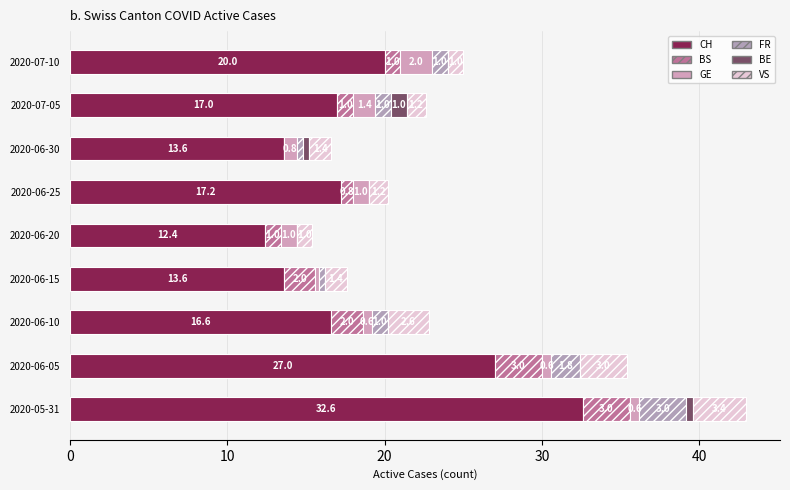

Count the number of data series in this chart.

6